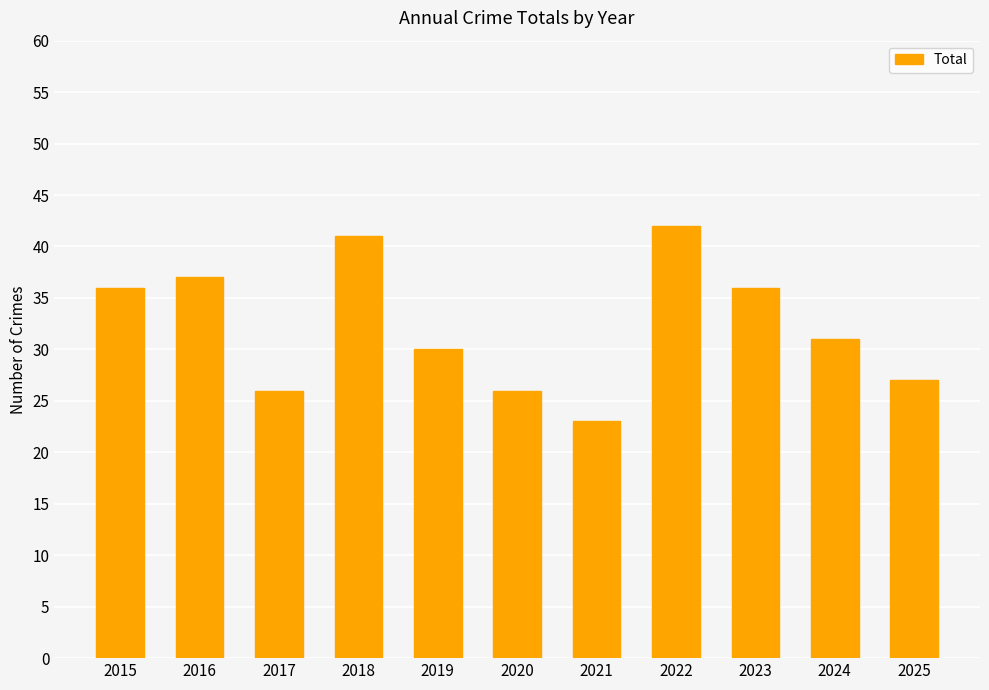

Which category has the highest value across all series?

2022